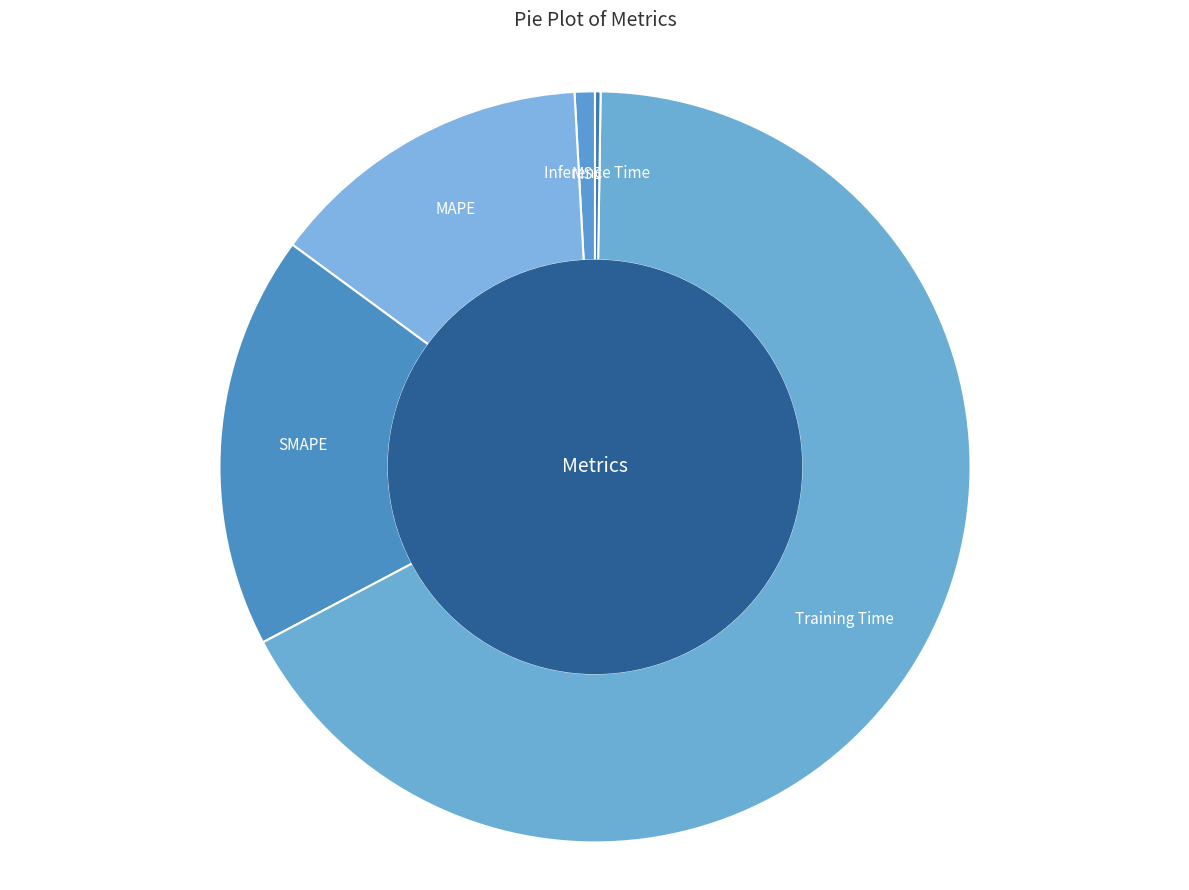

Which has a higher value, MSE or SMAPE?

SMAPE